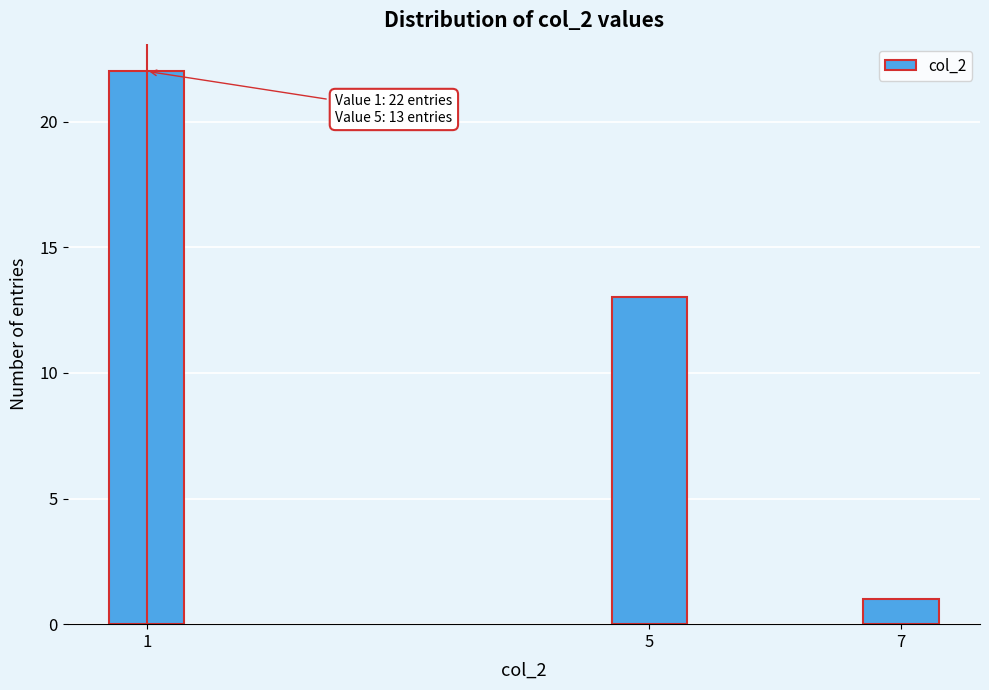

Reading left to right, extract all data points from this chart.

22	13	1